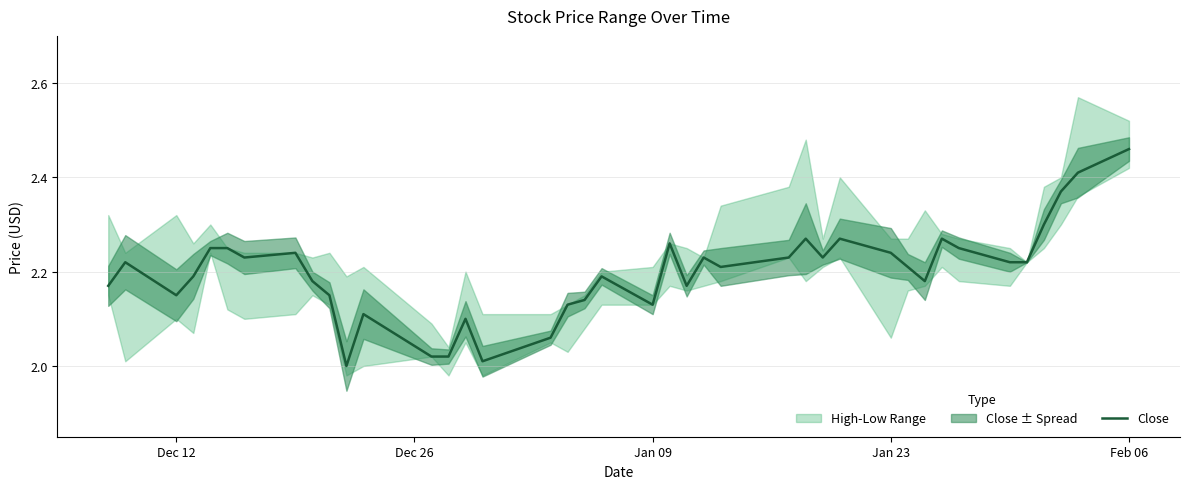

Which category has the highest value in the Close series?

Feb 06